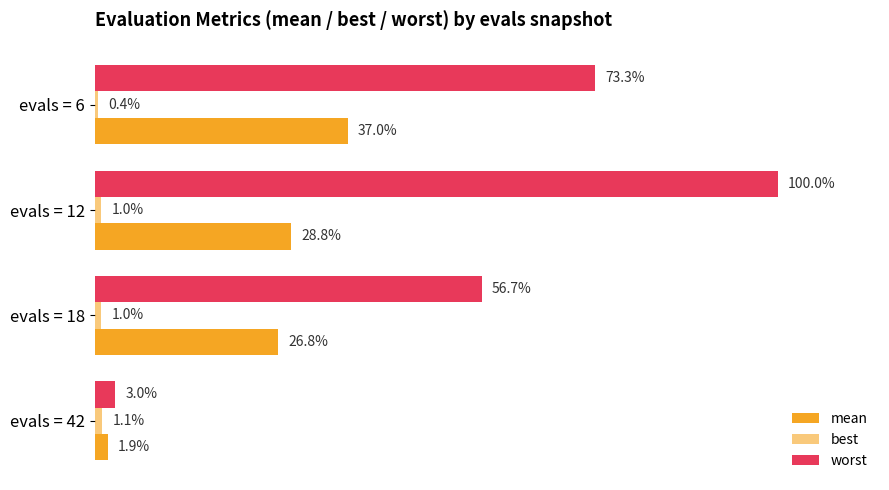

At how many categories does at least one series exceed 5?

3